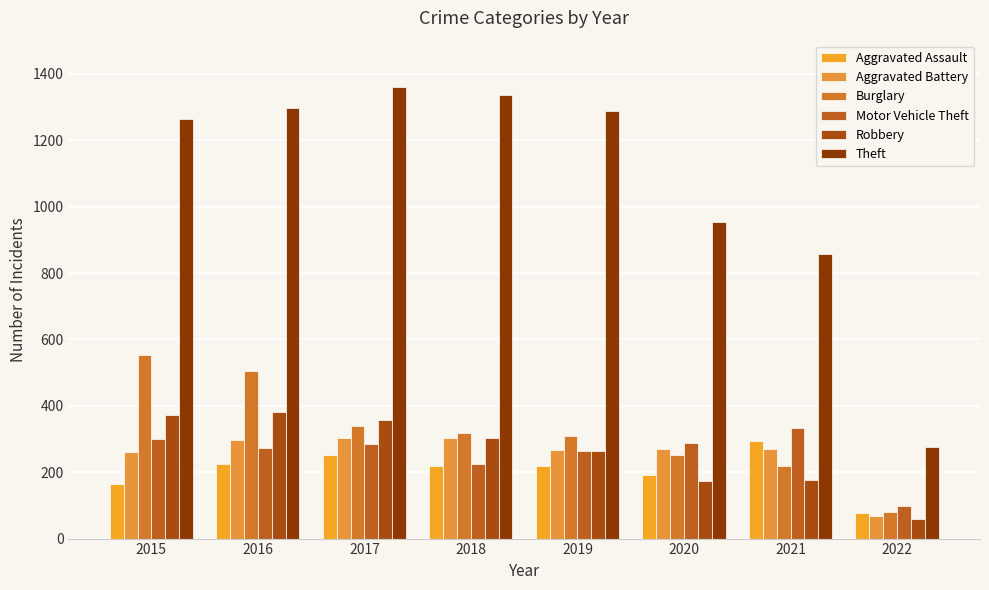

At which label does Robbery first exceed 302?

2015